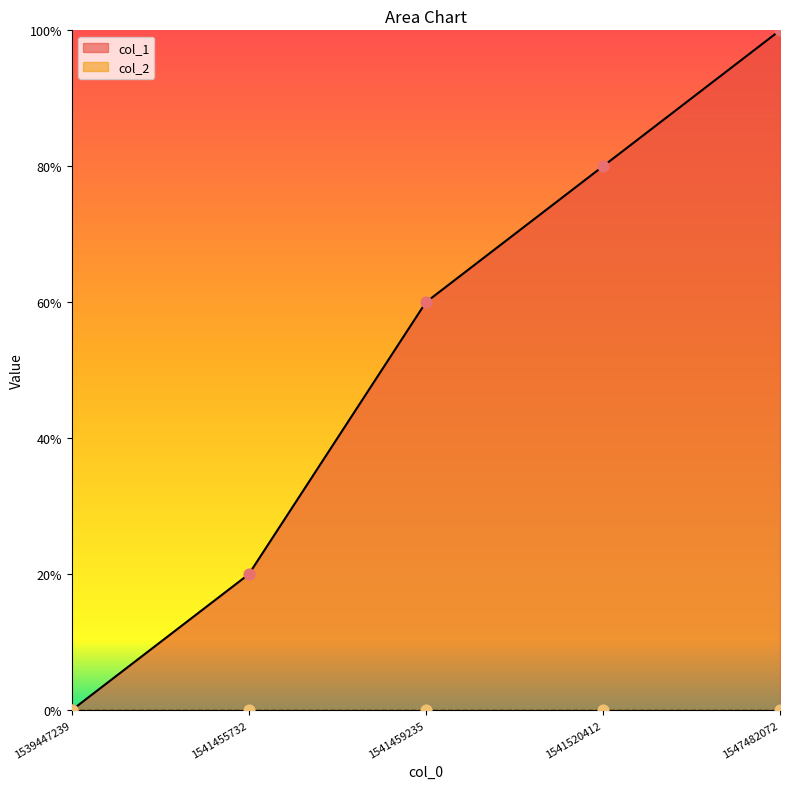

What is the ratio of the value at 1541520412 to the value at 1541455732?

4.0